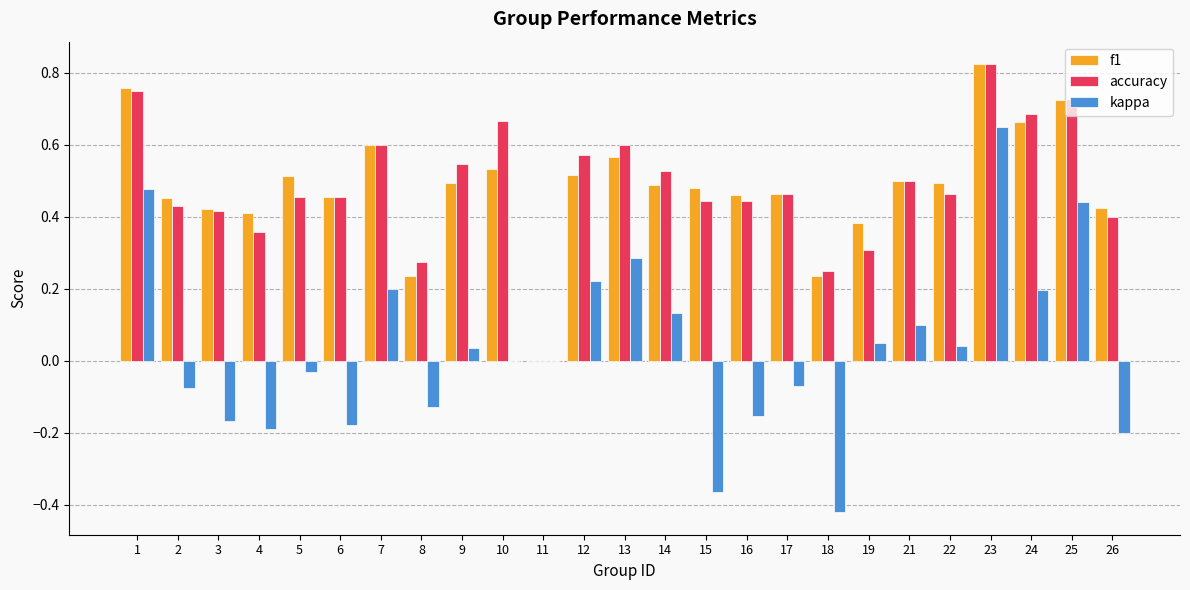

At which category is the sum across all series the highest?

23